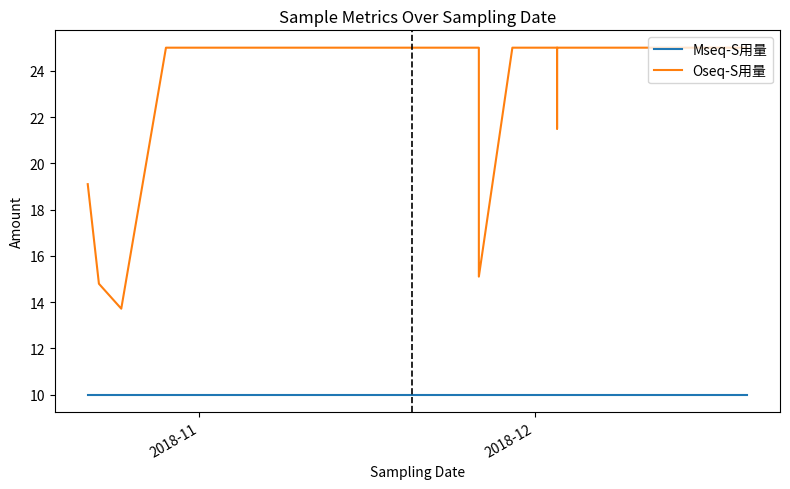

What is the smallest value displayed?

10.0